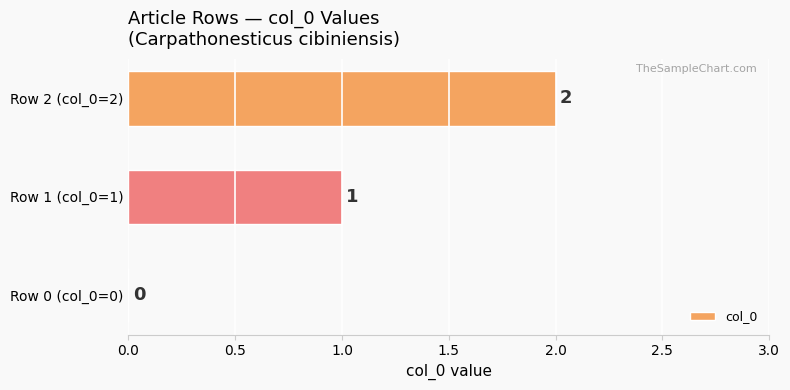

How many positive values are there?

2